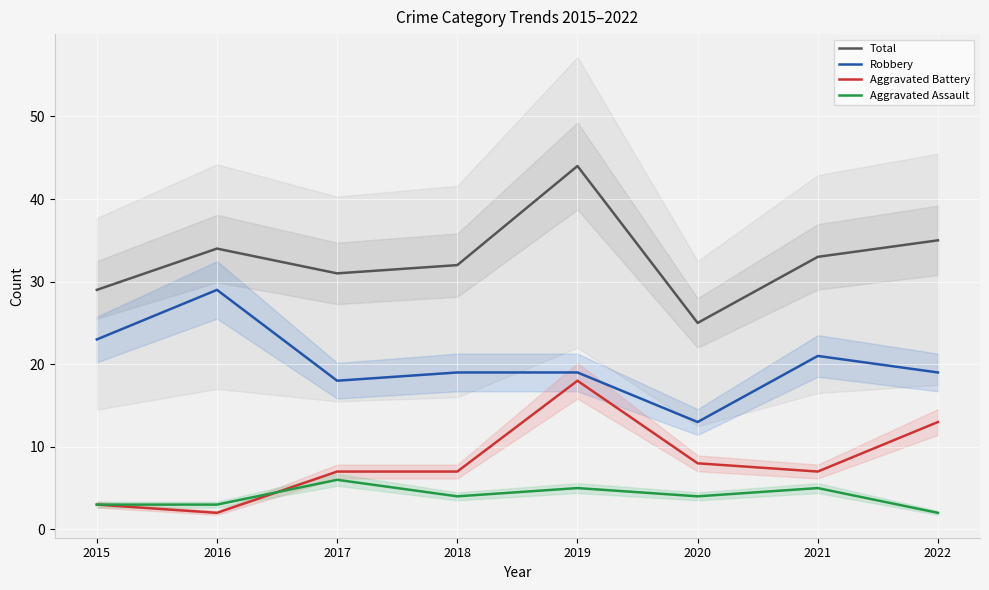

What are all the series names shown in the legend?

Total, Robbery, Aggravated Battery, Aggravated Assault